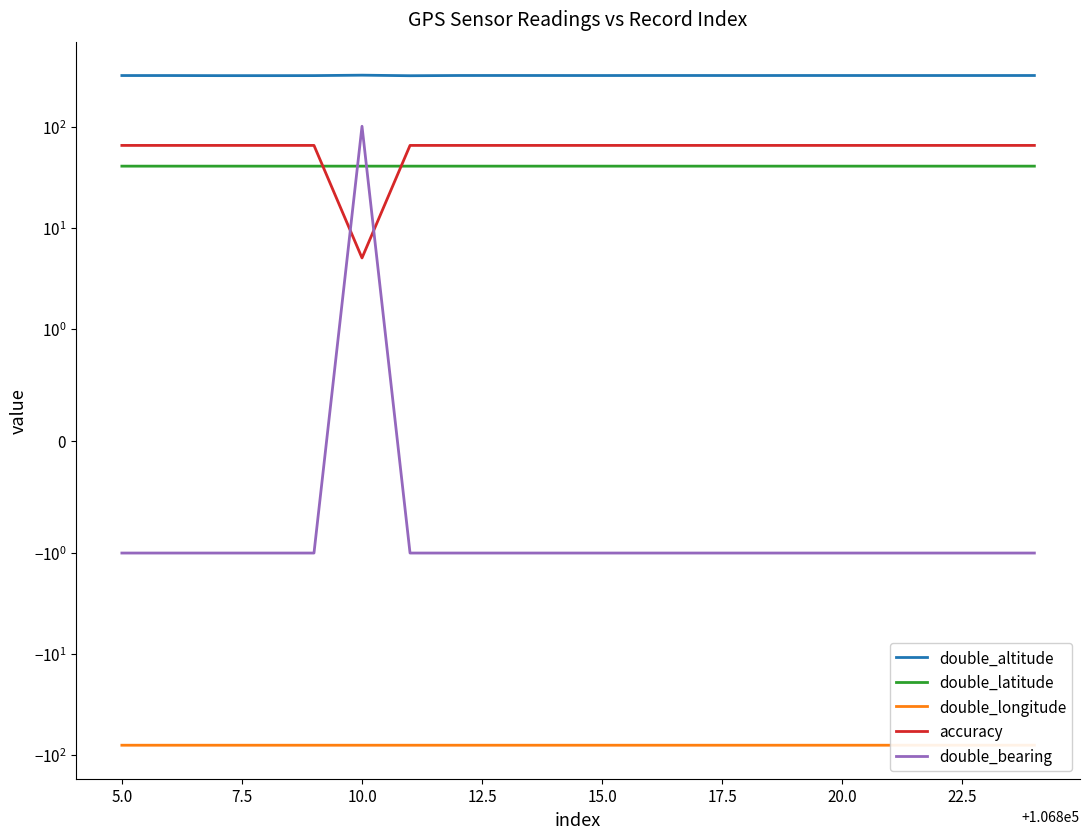

Which series has the widest spread of values?

double_bearing